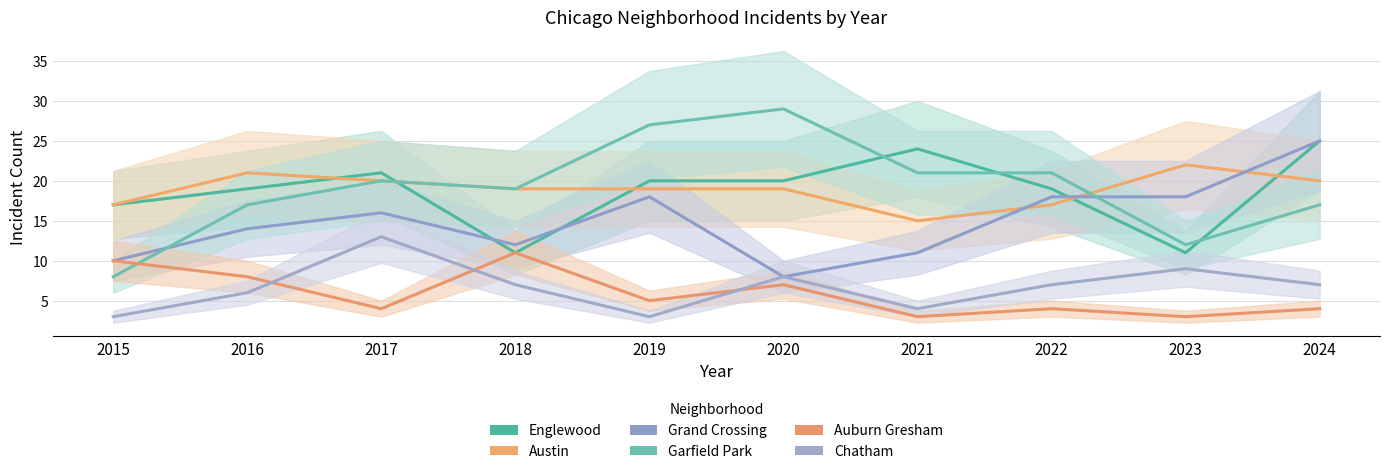

True or false: Austin has a value of 20 at 2021.

False